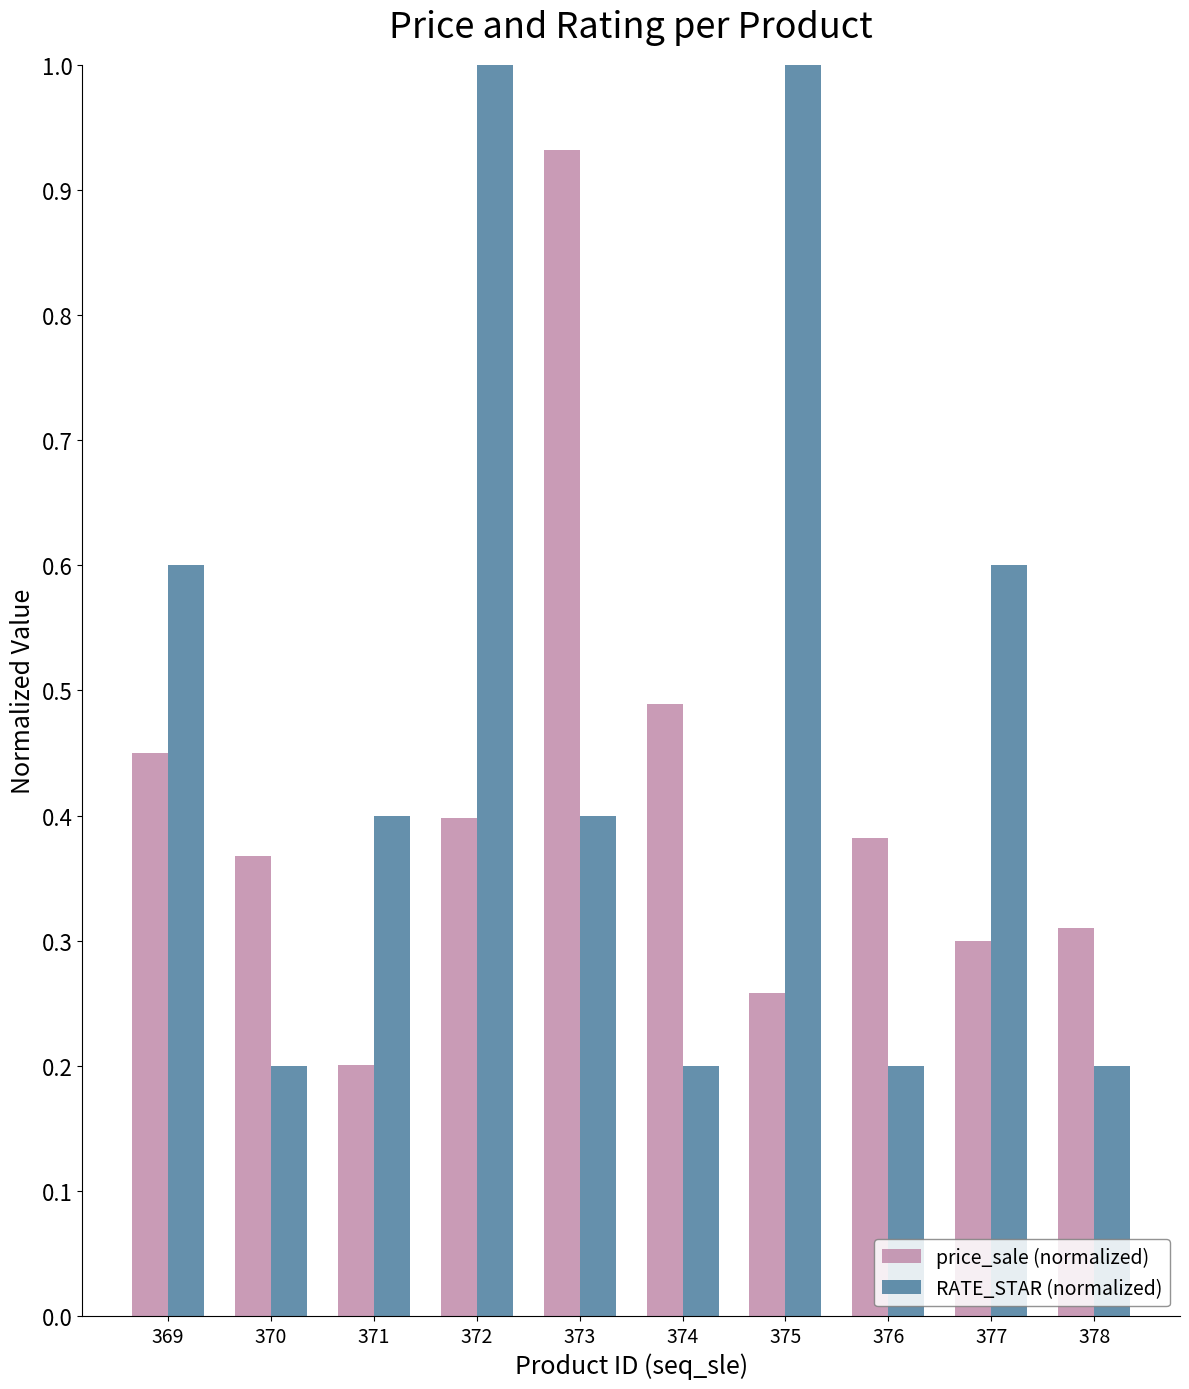

What is the sum of all price_sale (normalized) values?

4.1